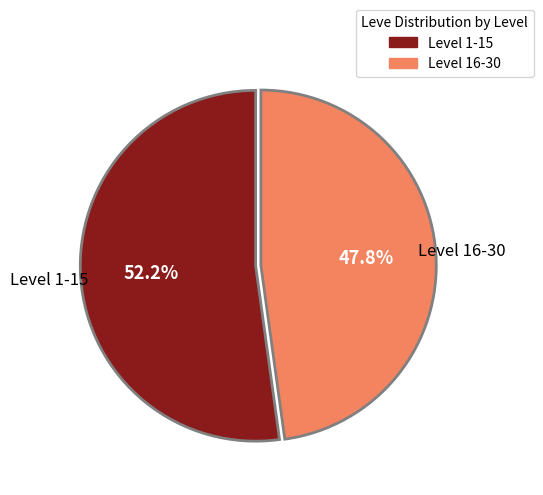

Which slice represents more than half of the pie?

Level 1-15